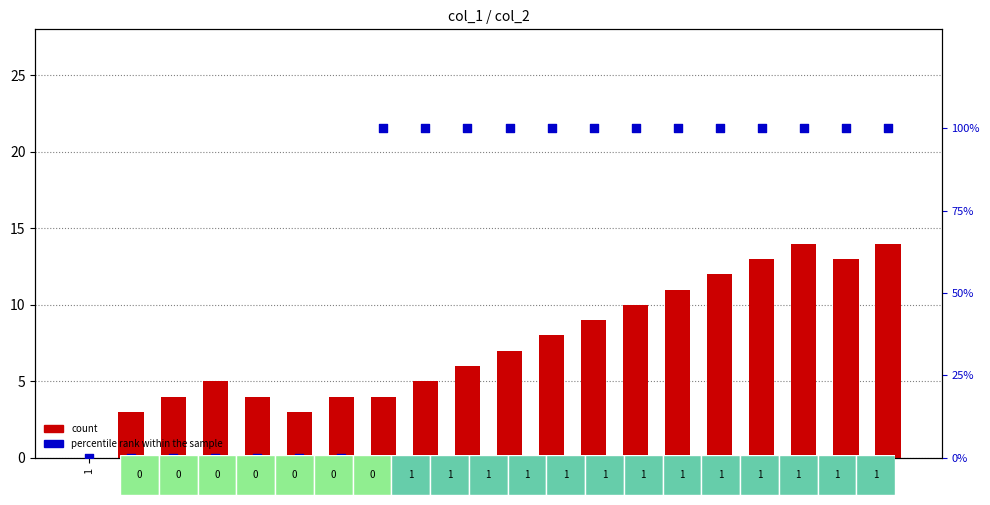

Is the value of percentile rank within the sample at 17 greater than the value of count at 14?

Yes